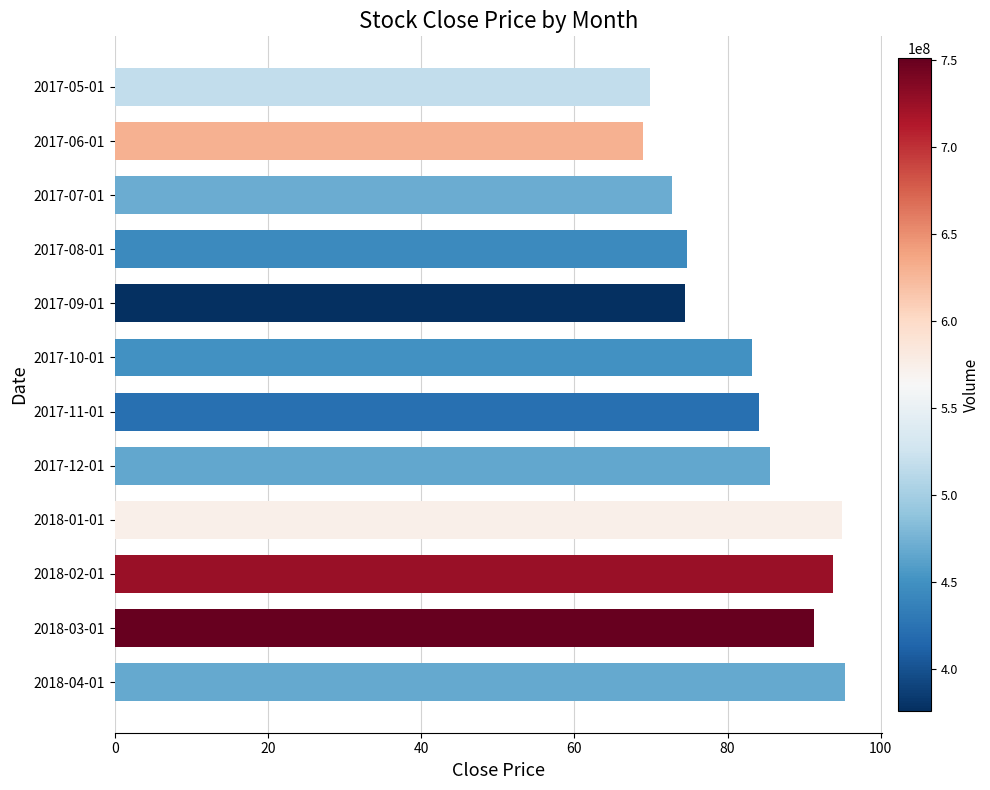

How many bars are there in total?

12